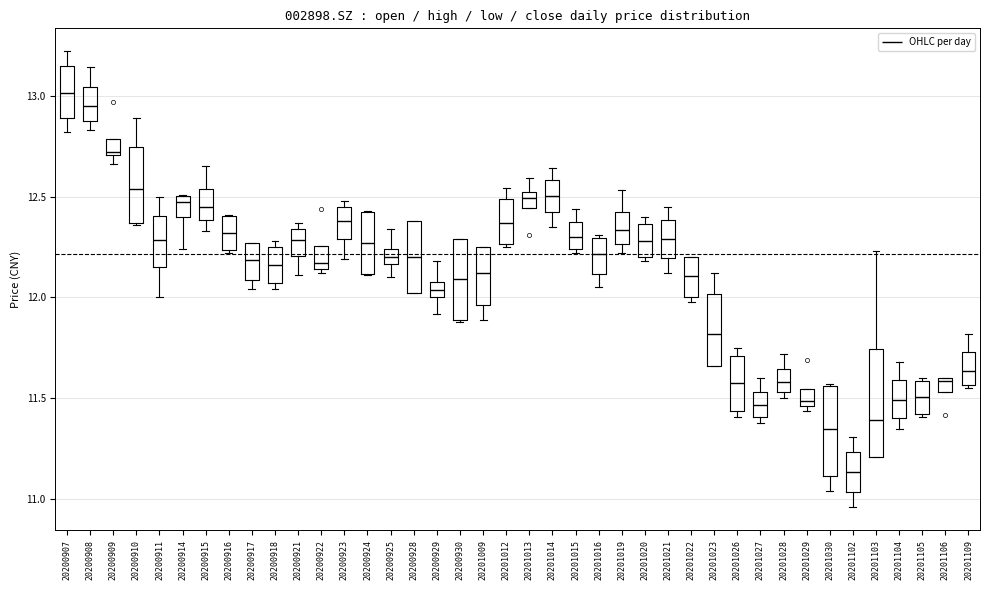

Which box has the highest median line?

20200907